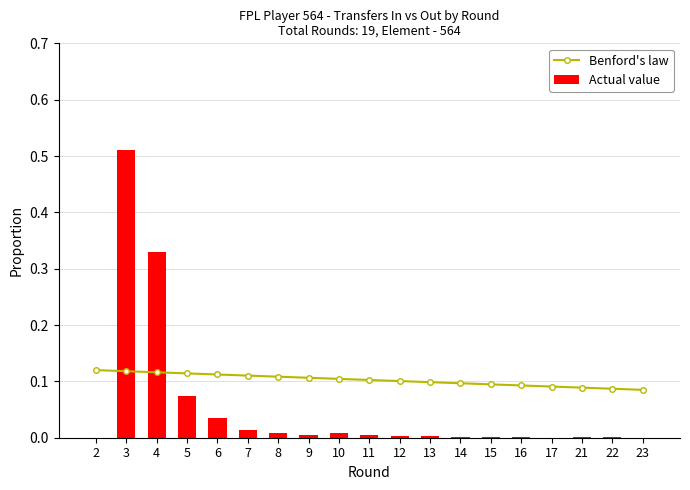

What is the sum of the Benford's law values at 3 and 21?

0.2